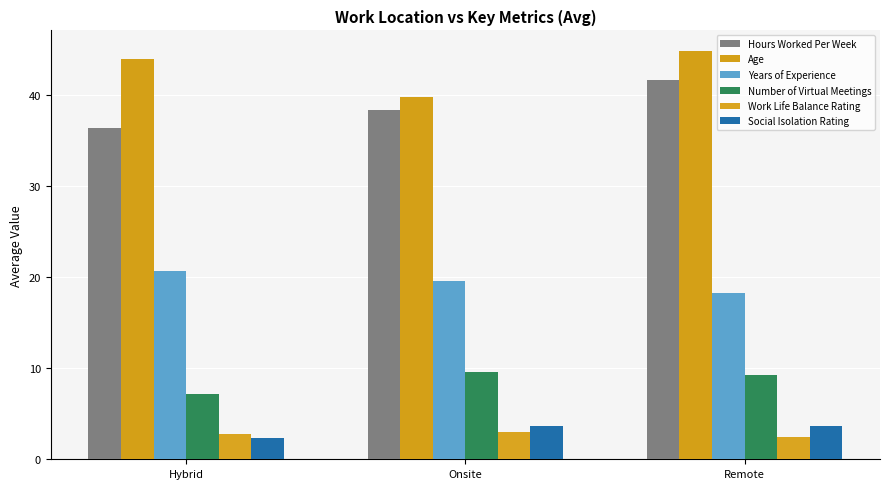

How many values in the Years of Experience series exceed 19?

2